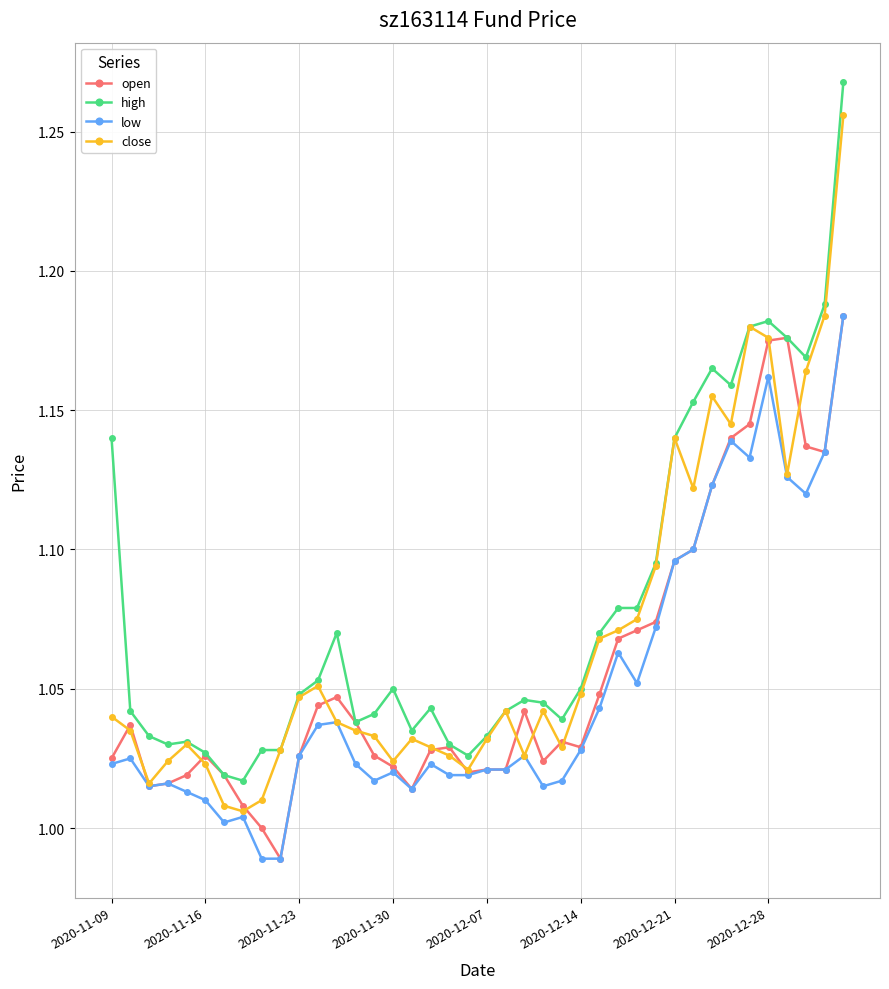

At how many categories does at least one series exceed 1?

40